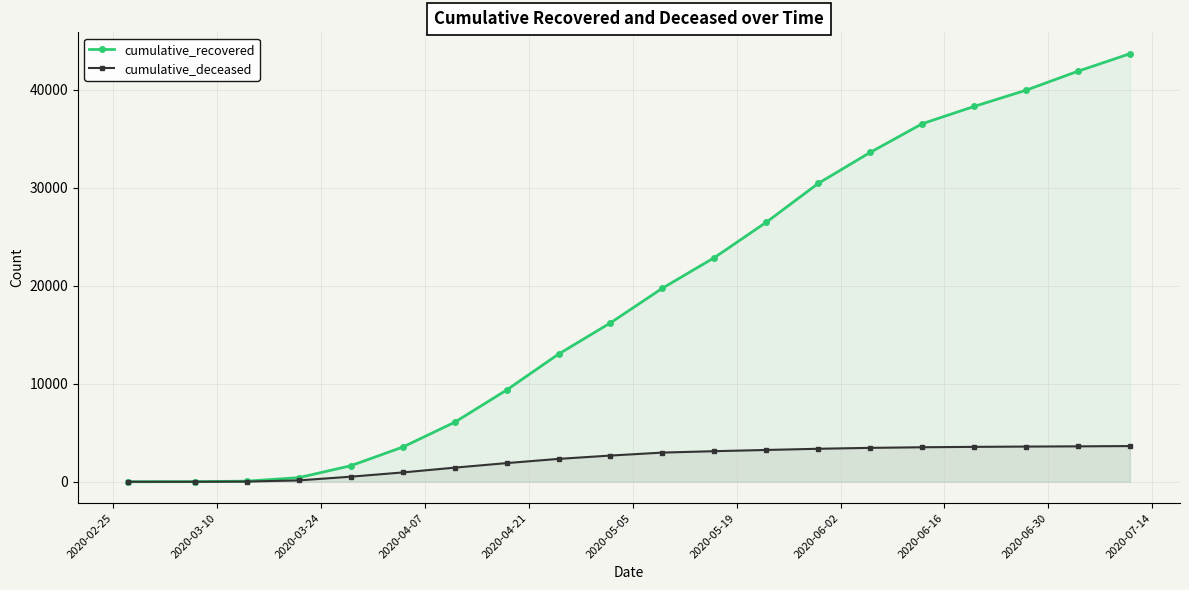

Rank the series by their average value, from lowest to highest.

cumulative_deceased, cumulative_recovered